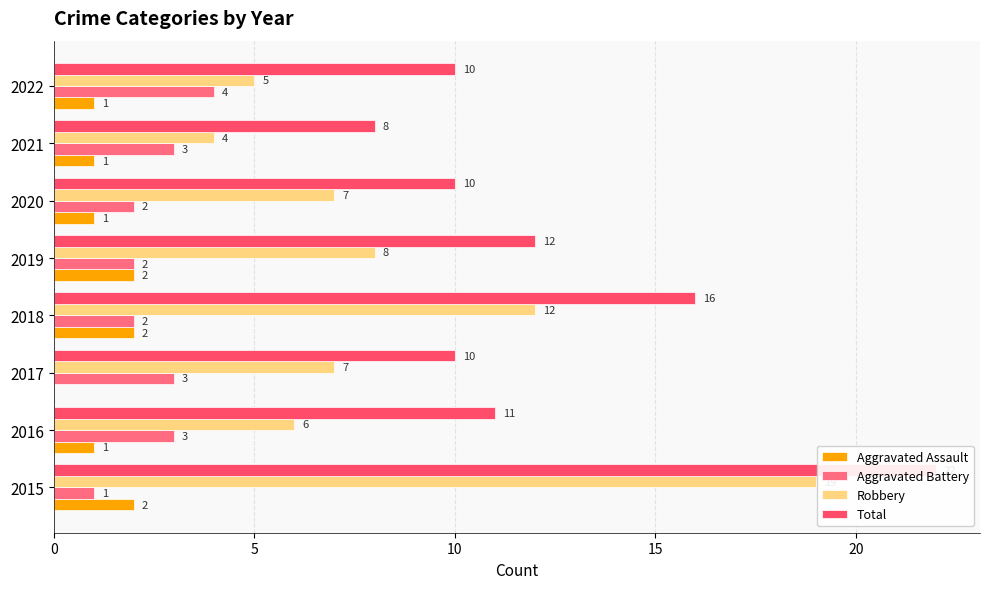

Rank the series at 2019 from highest to lowest value.

Total, Robbery, Aggravated Assault, Aggravated Battery